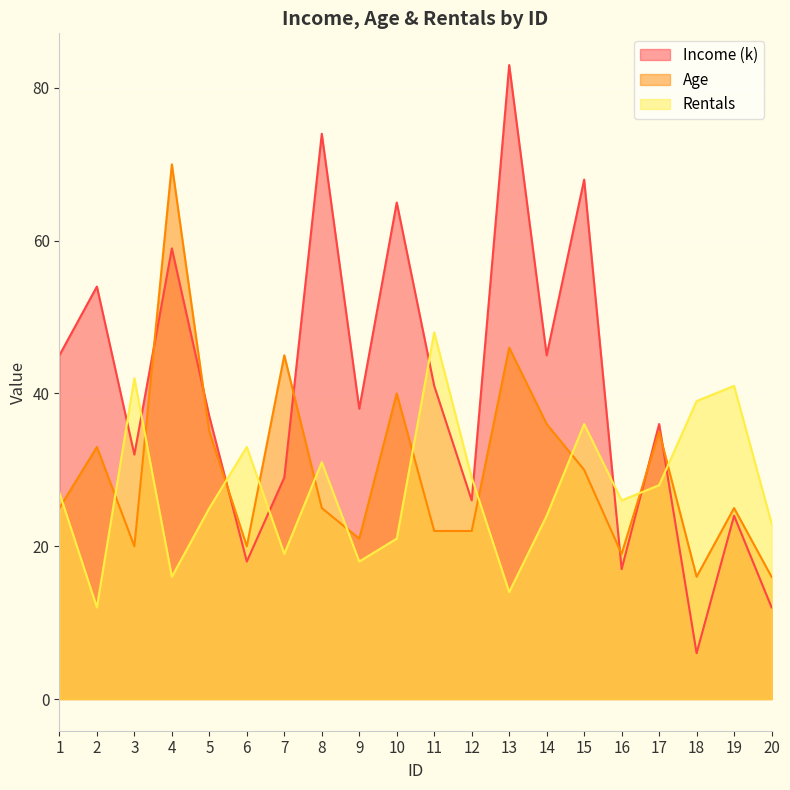

At which label does Rentals first exceed 27?

3